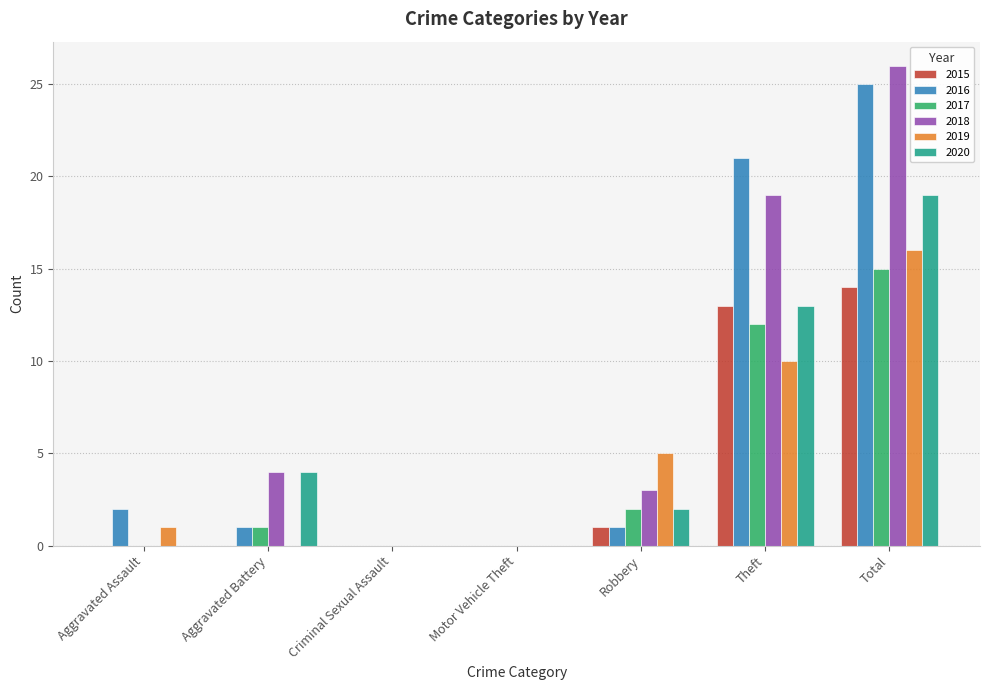

At which label does 2020 reach its peak?

Total